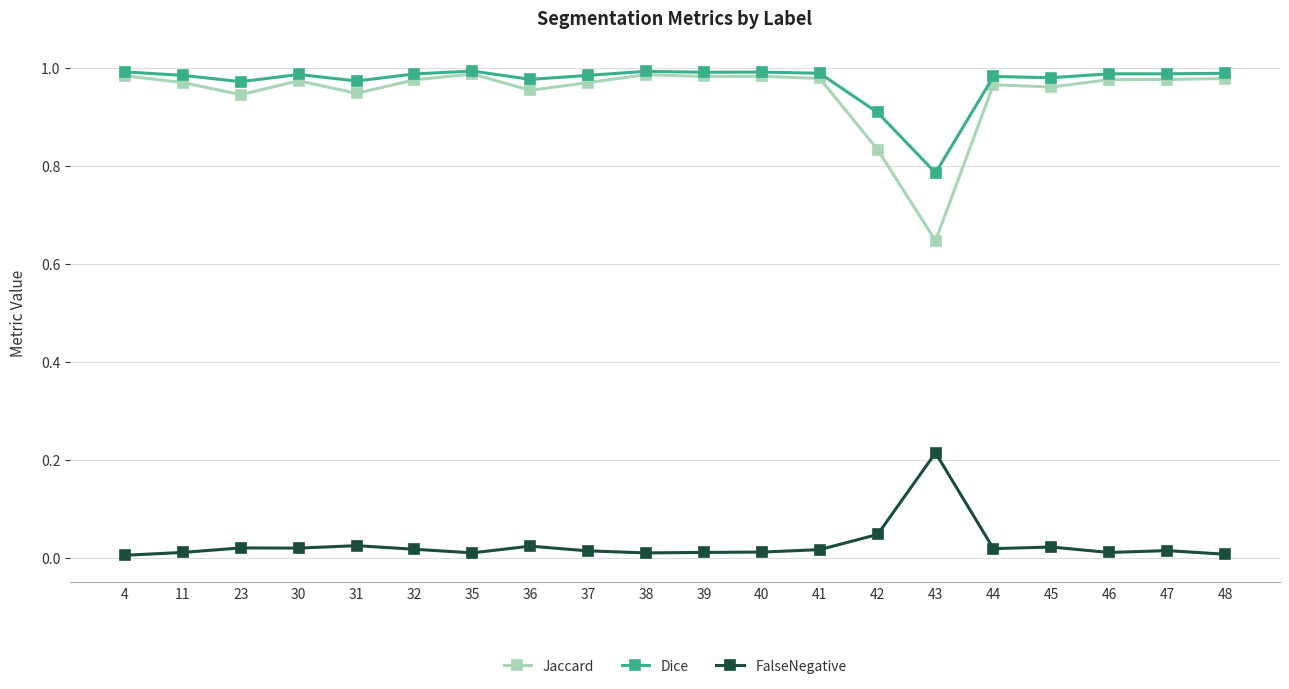

True or false: Jaccard and FalseNegative cross at least once.

False